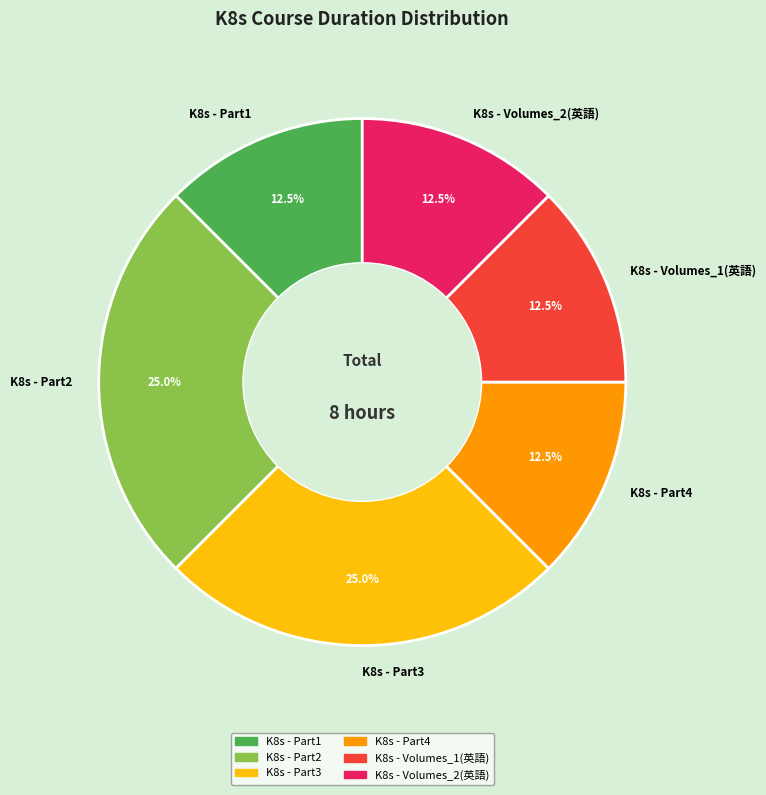

Count the number of slices in the pie.

6